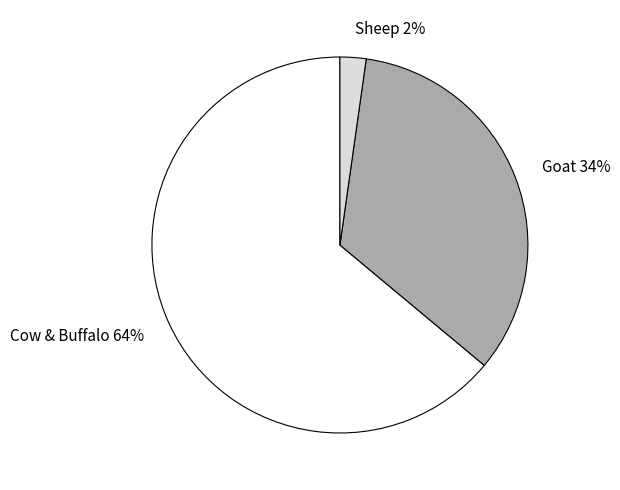

Which slice is the largest?

Cow & Buffalo 64%